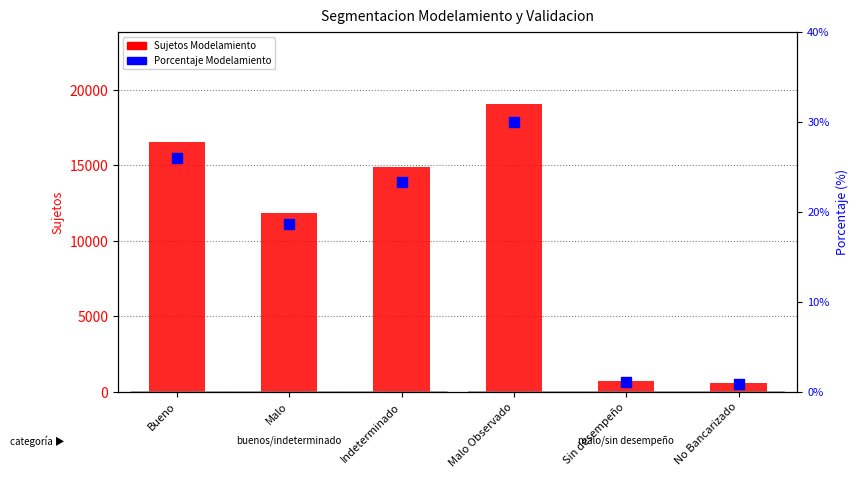

What is the total value across all series at Bueno?

16558.0